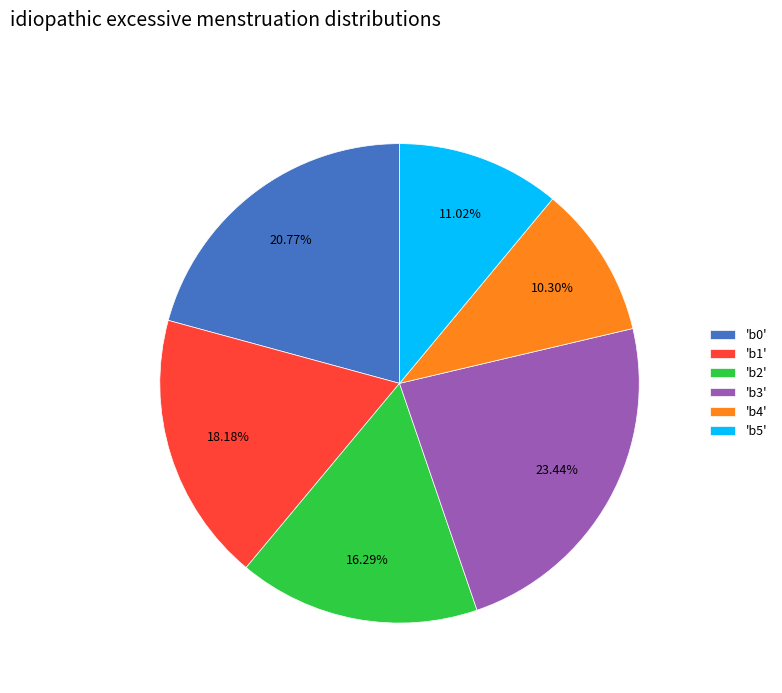

What is the ratio of the value at 'b2' to the value at 'b5'?

1.5